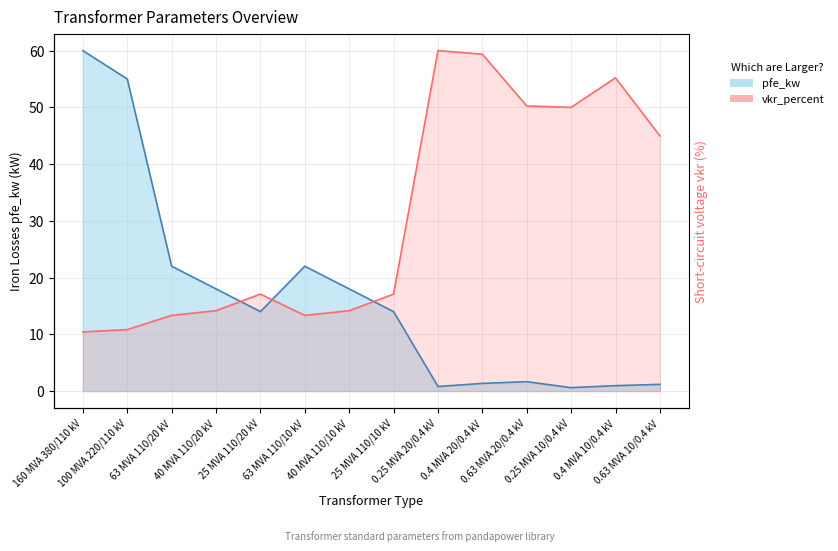

What value does the pfe_kw series have at 0.25 MVA 20/0.4 kV?

0.8